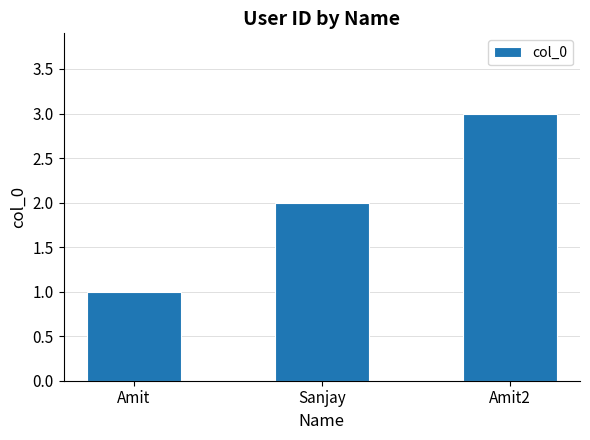

Does the chart contain stacked bars?

No